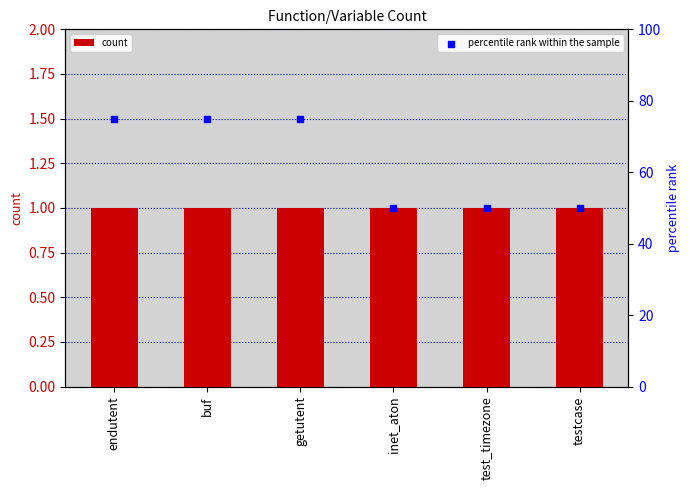

Which series has the largest total across all categories?

percentile rank within the sample